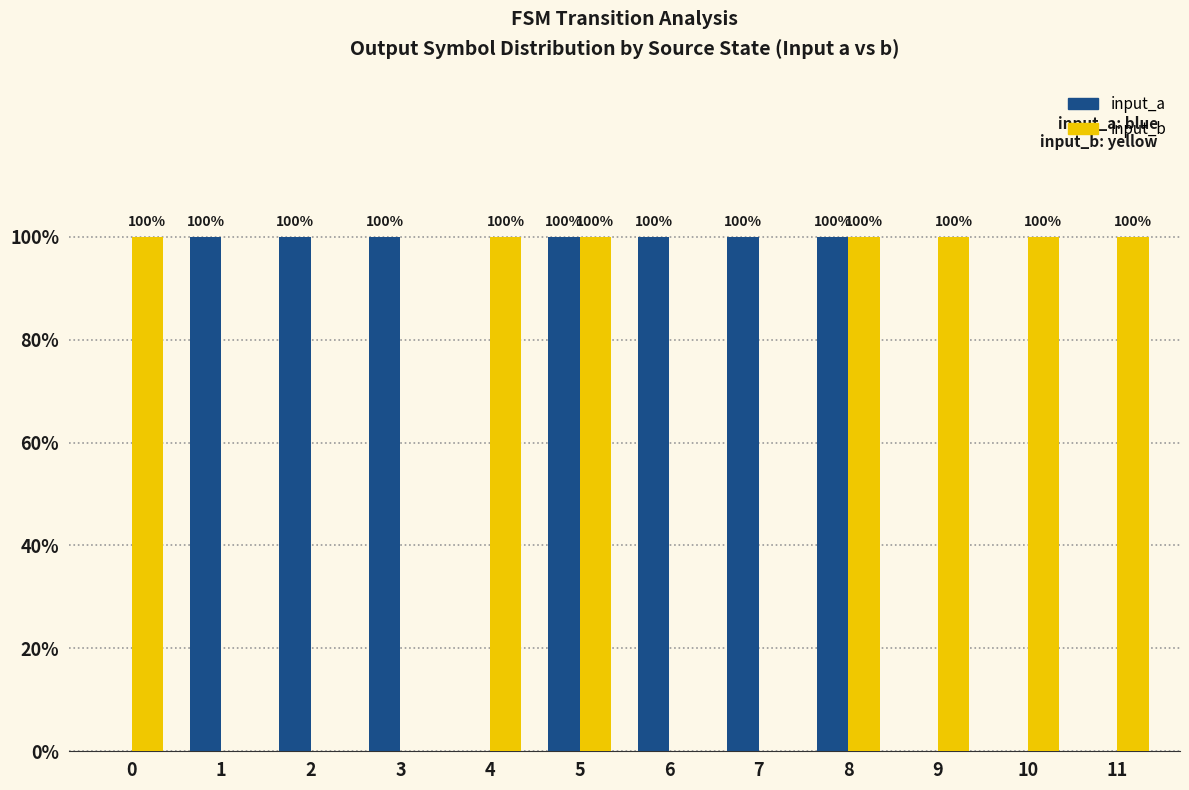

What is the average value of the input_b series?

58